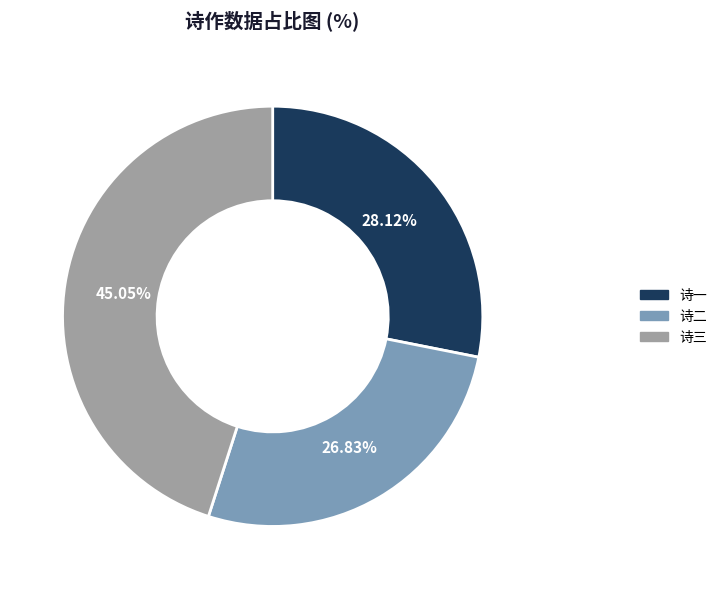

Is there any slice that represents more than half of the pie?

No